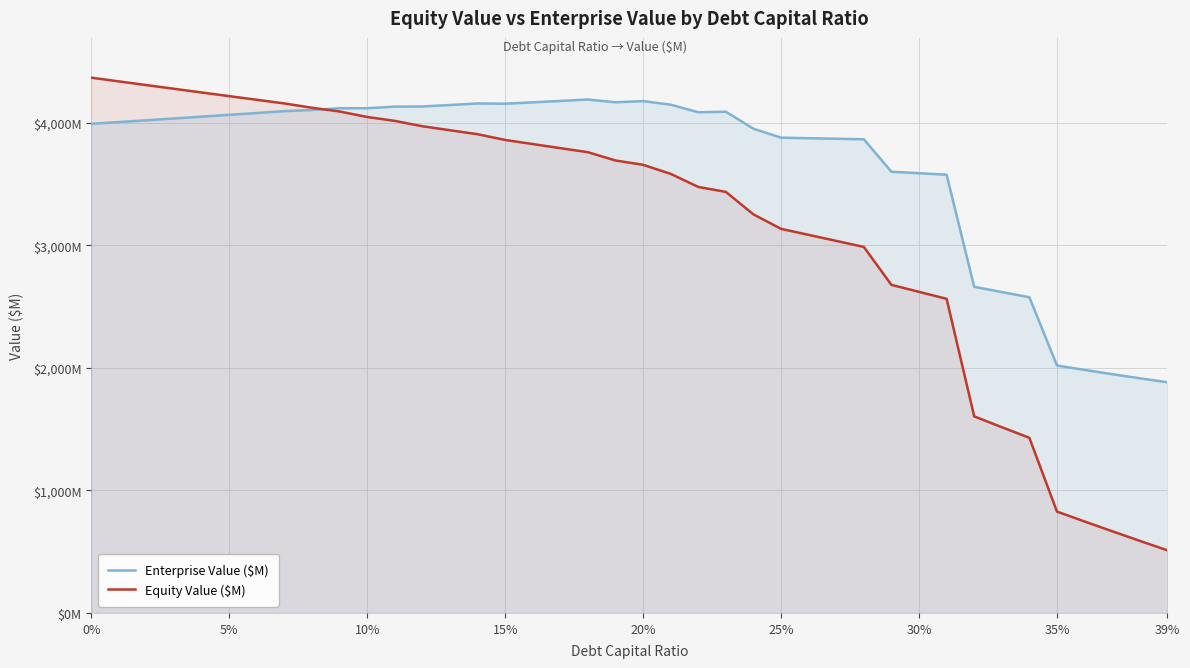

The value of Equity Value ($M) at 12 is 2190.0. True or false?

False